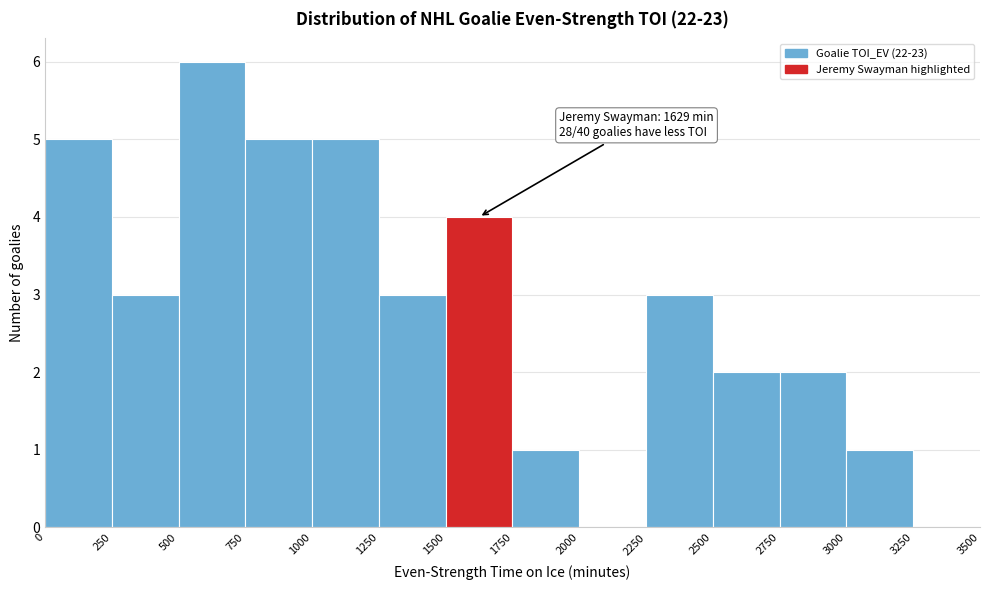

Over which range of the x-axis is the bar tallest?

500 to 750